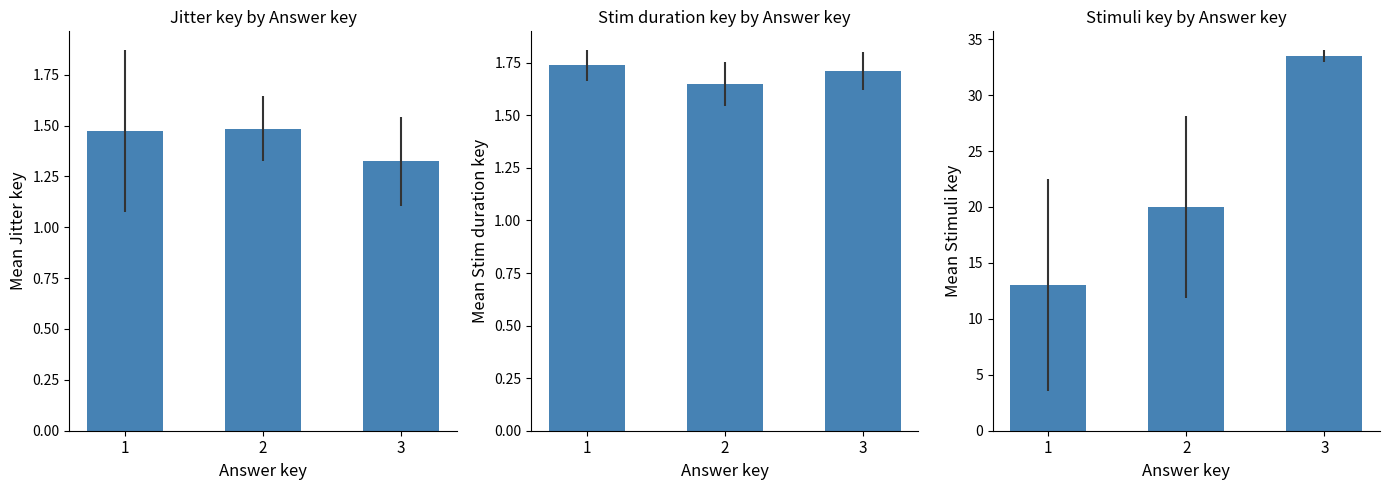

What is the sum of all Jitter key values?

4.3